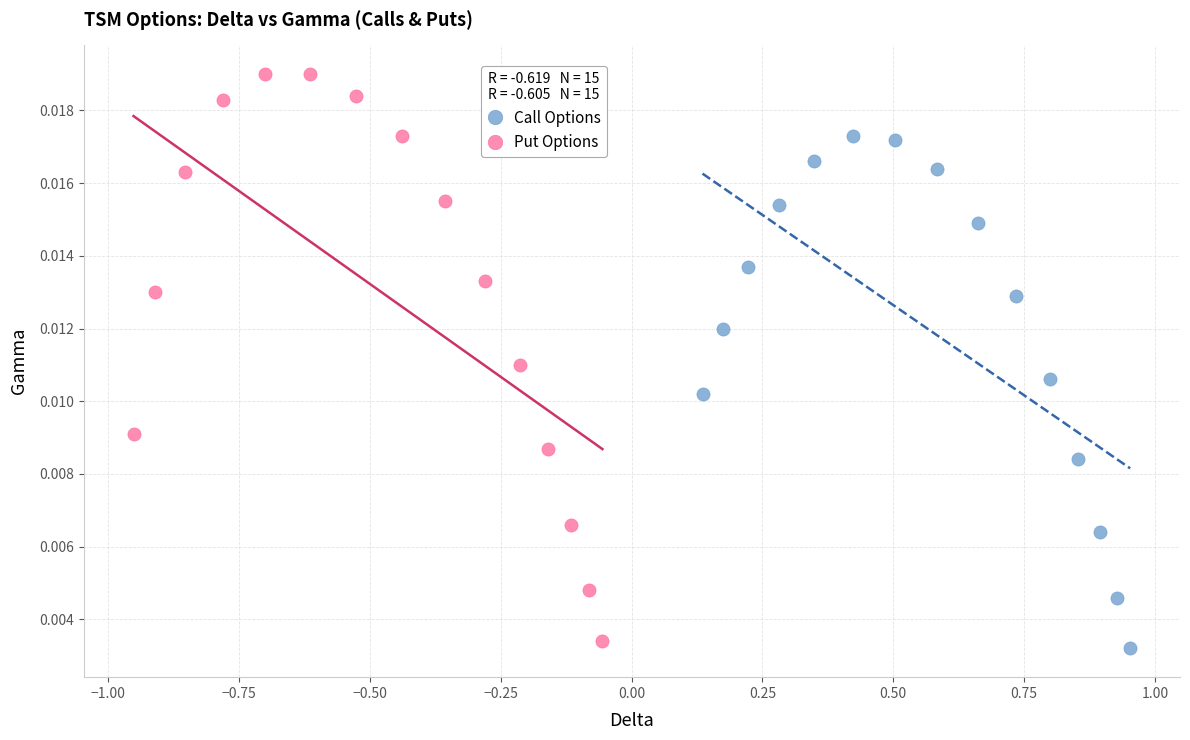

Which series contains the highest Y value?

Put Options